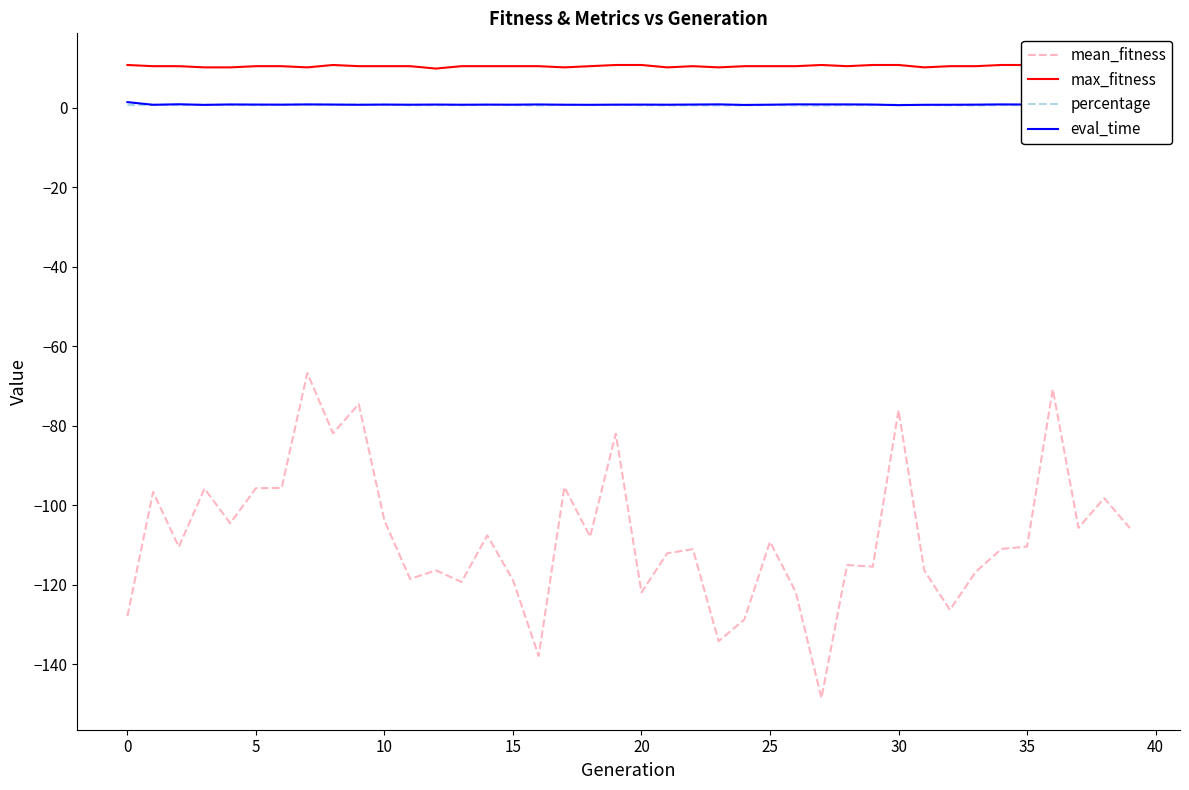

The percentage series shows 0.6 at 15. True or false?

True